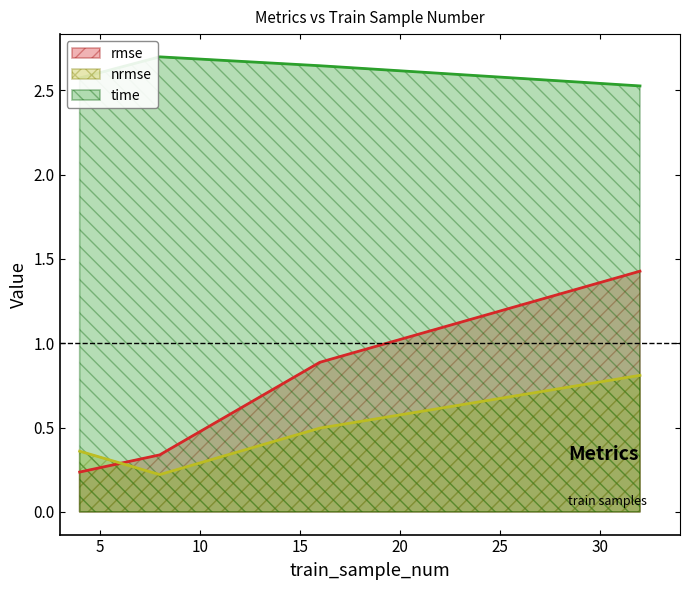

List the series in order of their peak value, lowest first.

nrmse, rmse, time